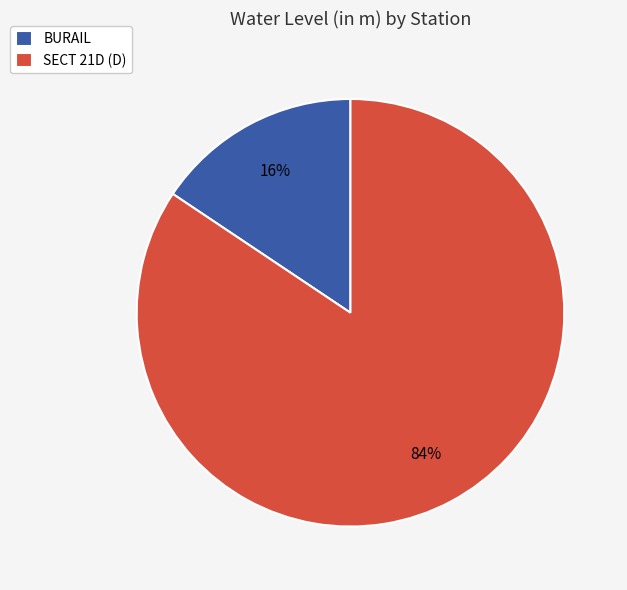

Is it true that SECT 21D (D) is 84% of the pie?

True